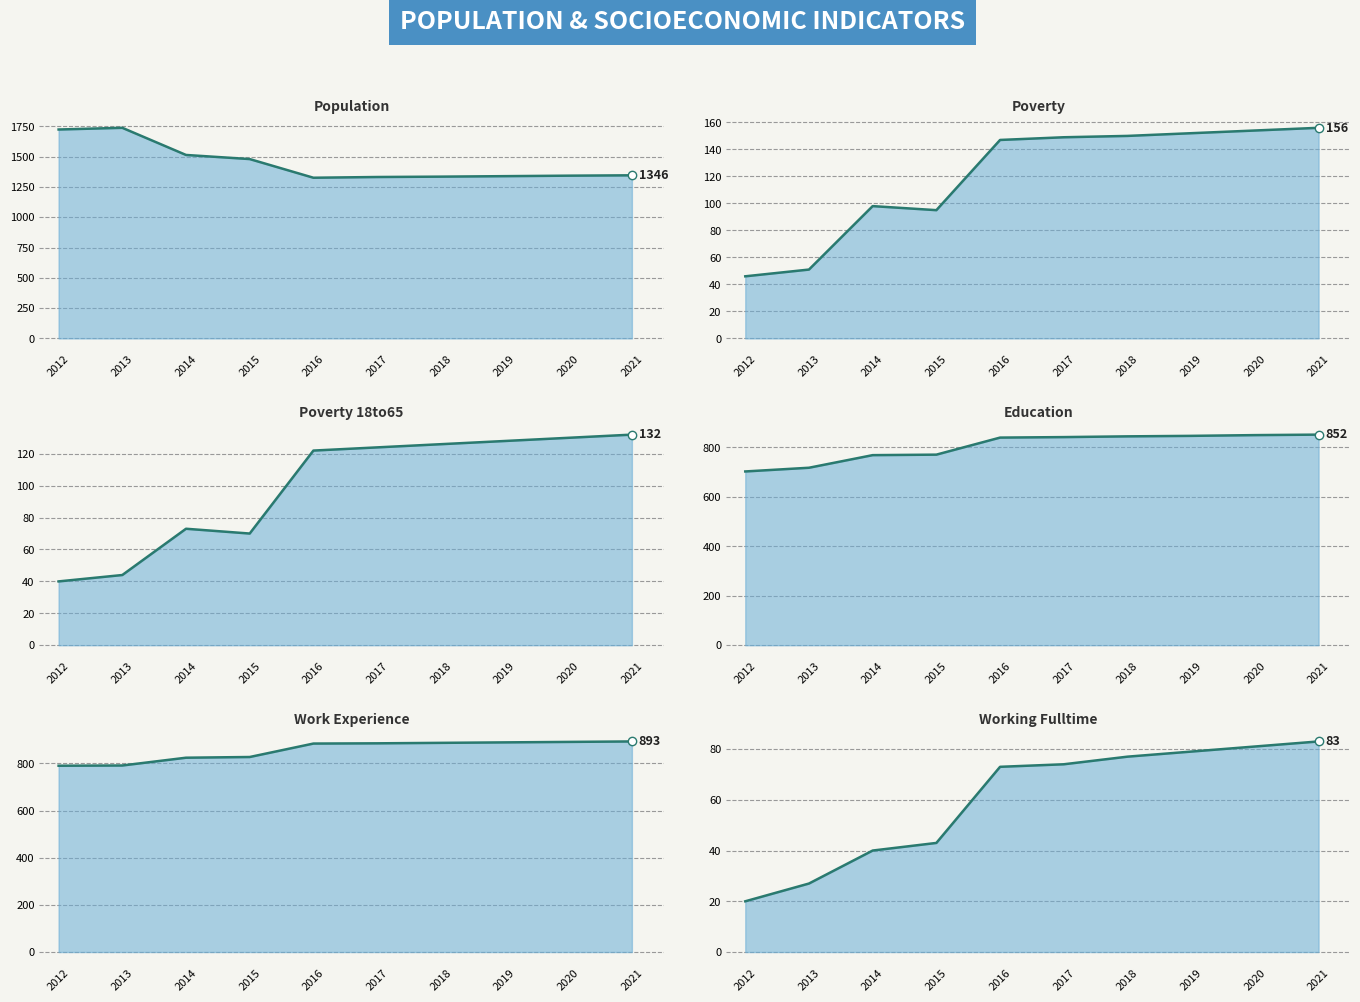

What is the value of the Poverty point at the 8th from the left?

152